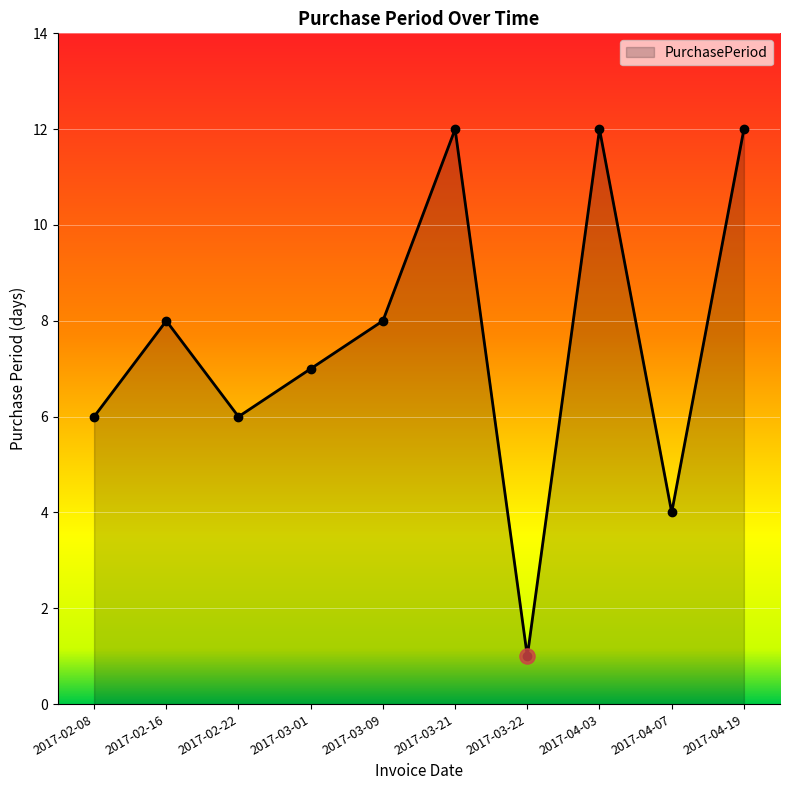

Approximately how many times larger is the value at 2017-03-21 compared to 2017-02-16?

1.5